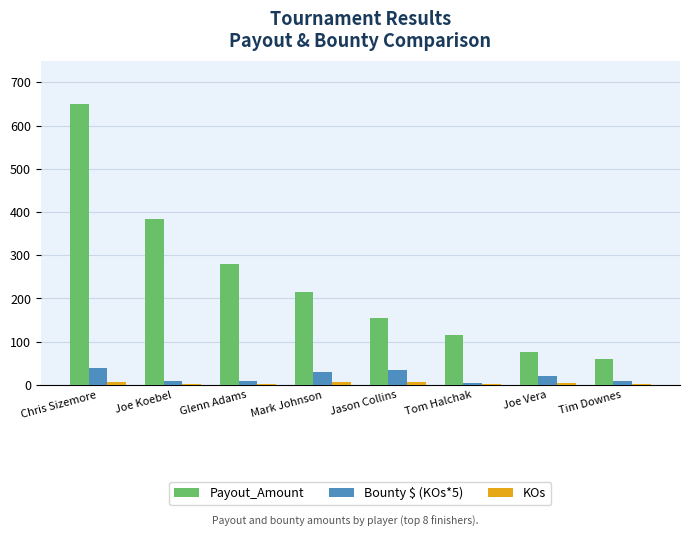

At which label does Payout_Amount reach its peak?

Chris Sizemore